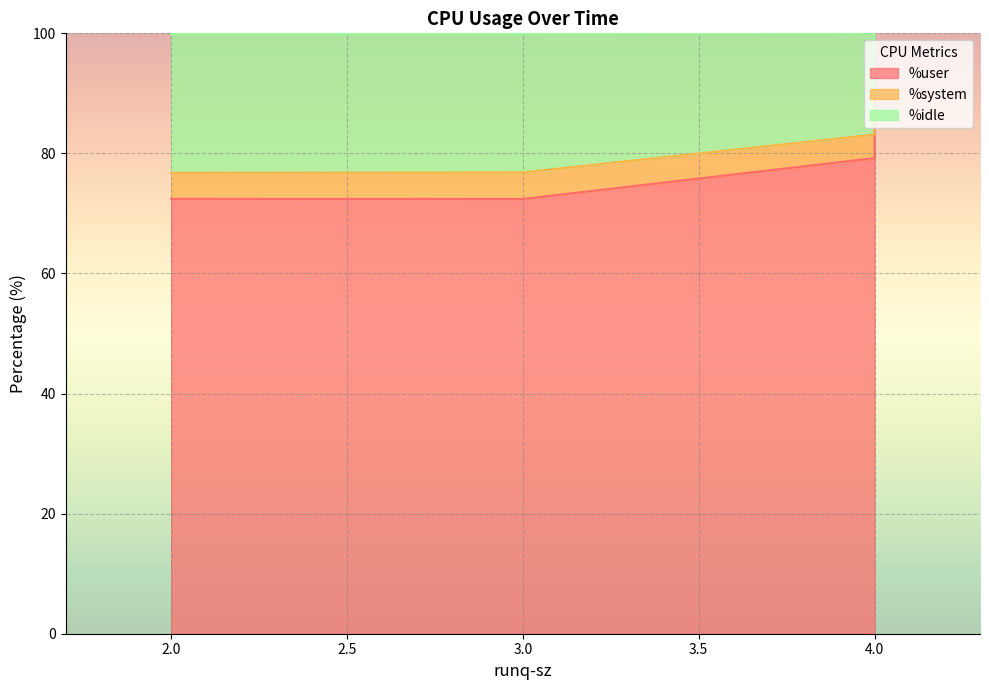

At which label is %idle closest to 14?

4